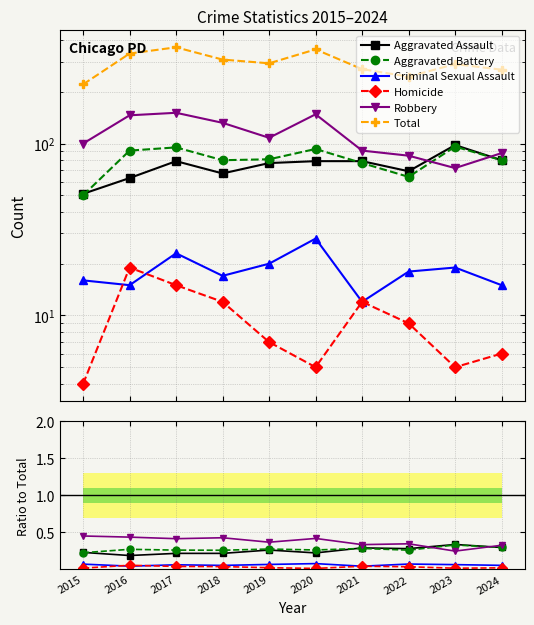

Which series has the widest spread of values?

Total